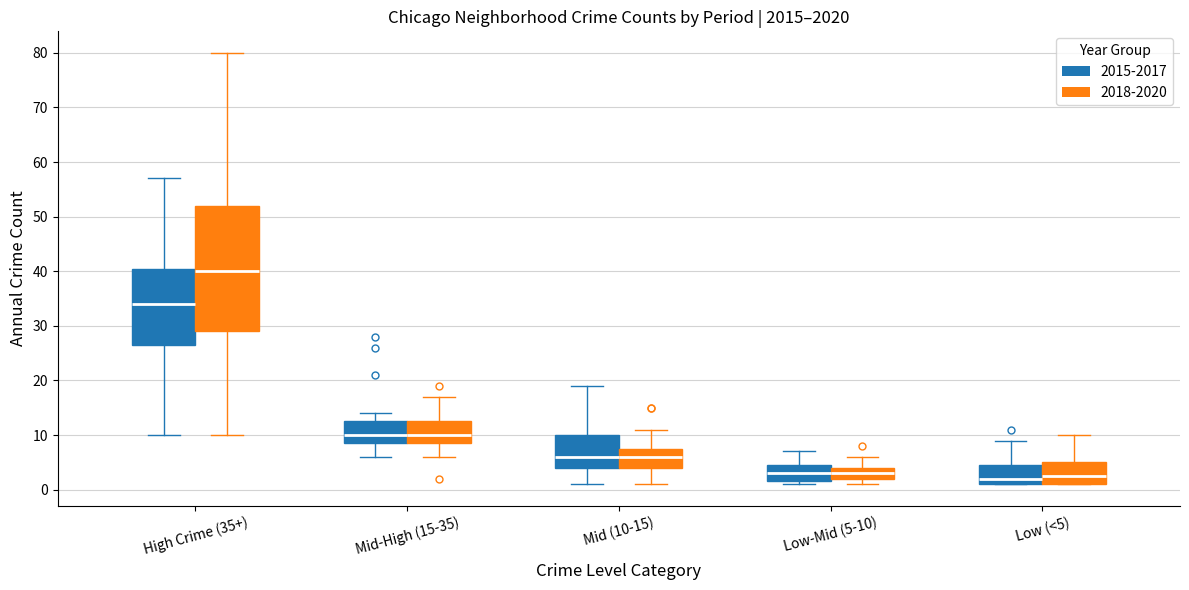

Reading left to right, transcribe this box plot: for each box, give where its median line is, the range the box spans, and where its two whiskers end, as read against the y-axis. The values are not printed on the chart, so give them approximately, as read against the axis.

High Crime (35+) (2015-2017): median 34, box 27 to 41, whiskers 10 to 57
High Crime (35+) (2018-2020): median 40, box 29 to 52, whiskers 10 to 80
Mid-High (15-35) (2015-2017): median 10, box 9 to 13, whiskers 6 to 14
Mid-High (15-35) (2018-2020): median 10, box 9 to 13, whiskers 6 to 17
Mid (10-15) (2015-2017): median 6, box 4 to 10, whiskers 1 to 19
Mid (10-15) (2018-2020): median 6, box 4 to 8, whiskers 1 to 11
Low-Mid (5-10) (2015-2017): median 3, box 2 to 5, whiskers 1 to 7
Low-Mid (5-10) (2018-2020): median 3, box 2 to 4, whiskers 1 to 6
Low (<5) (2015-2017): median 2, box 1 to 5, whiskers 1 to 9
Low (<5) (2018-2020): median 3, box 1 to 5, whiskers 1 to 10